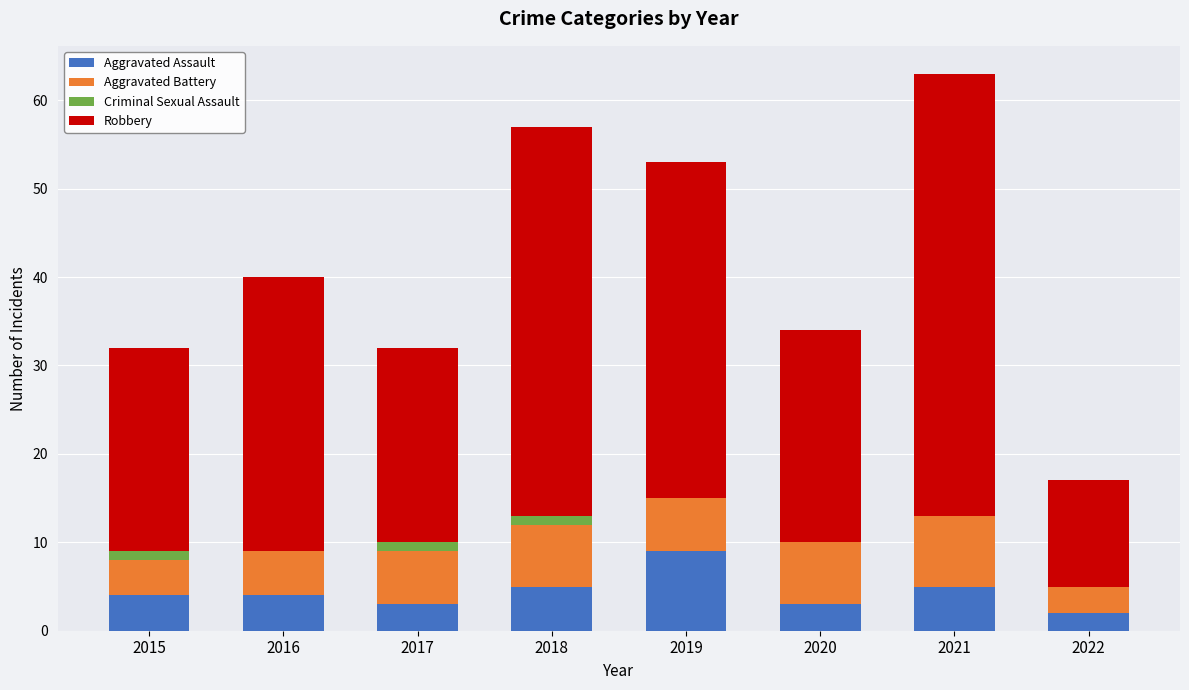

What are all the series names shown in the legend?

Aggravated Assault, Aggravated Battery, Criminal Sexual Assault, Robbery